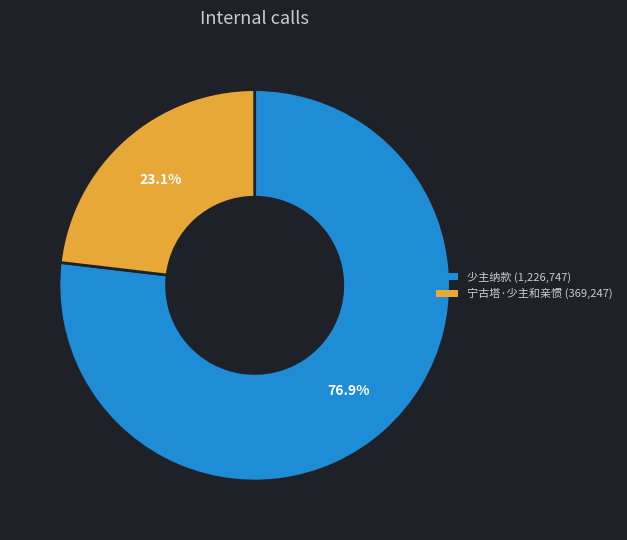

How many segments does this pie chart have?

2